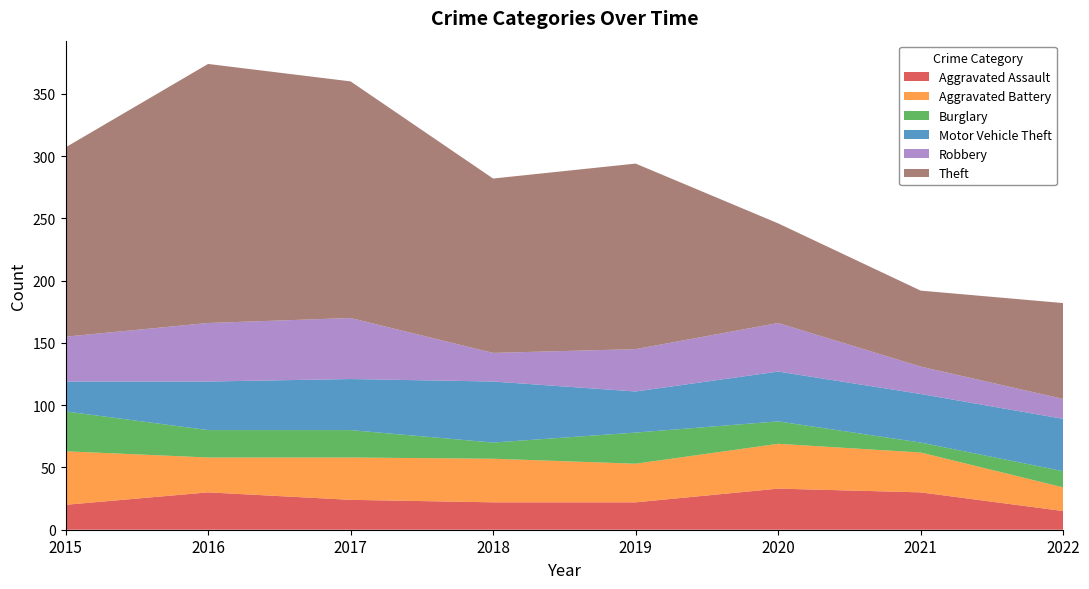

Reading left to right, list all the values displayed in this chart.

Aggravated Assault: 2015=20	2016=30	2017=24	2018=22	2019=22	2020=33	2021=30	2022=15
Aggravated Battery: 2015=43	2016=28	2017=34	2018=35	2019=31	2020=36	2021=32	2022=19
Burglary: 2015=32	2016=22	2017=22	2018=13	2019=25	2020=18	2021=8	2022=13
Motor Vehicle Theft: 2015=24	2016=39	2017=41	2018=49	2019=33	2020=40	2021=39	2022=42
Robbery: 2015=36	2016=47	2017=49	2018=23	2019=34	2020=39	2021=22	2022=16
Theft: 2015=152	2016=208	2017=190	2018=140	2019=149	2020=80	2021=61	2022=77